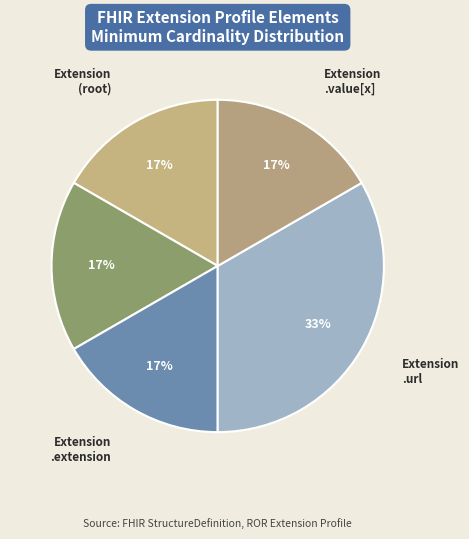

True or false: Extension .url accounts for 42% of the total.

False